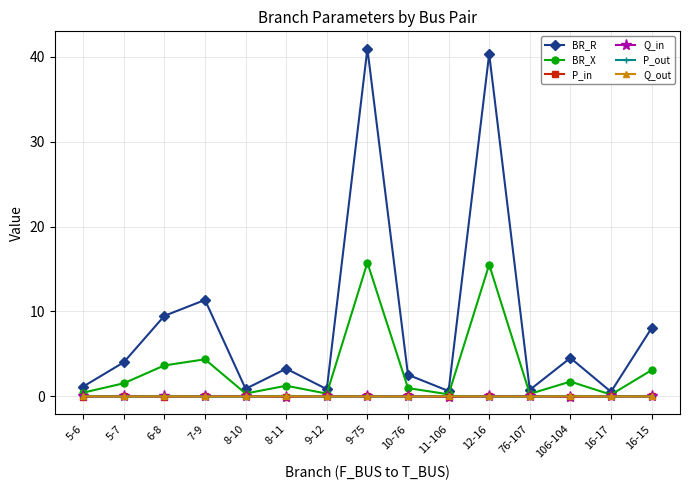

Does the chart have visible grid lines?

Yes